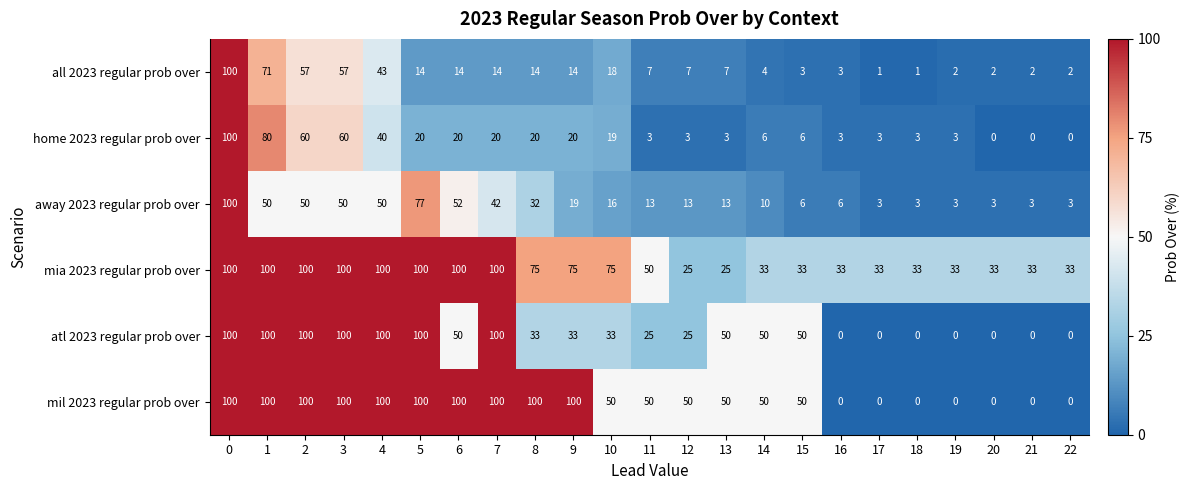

At how many categories does at least one series exceed 35?

16